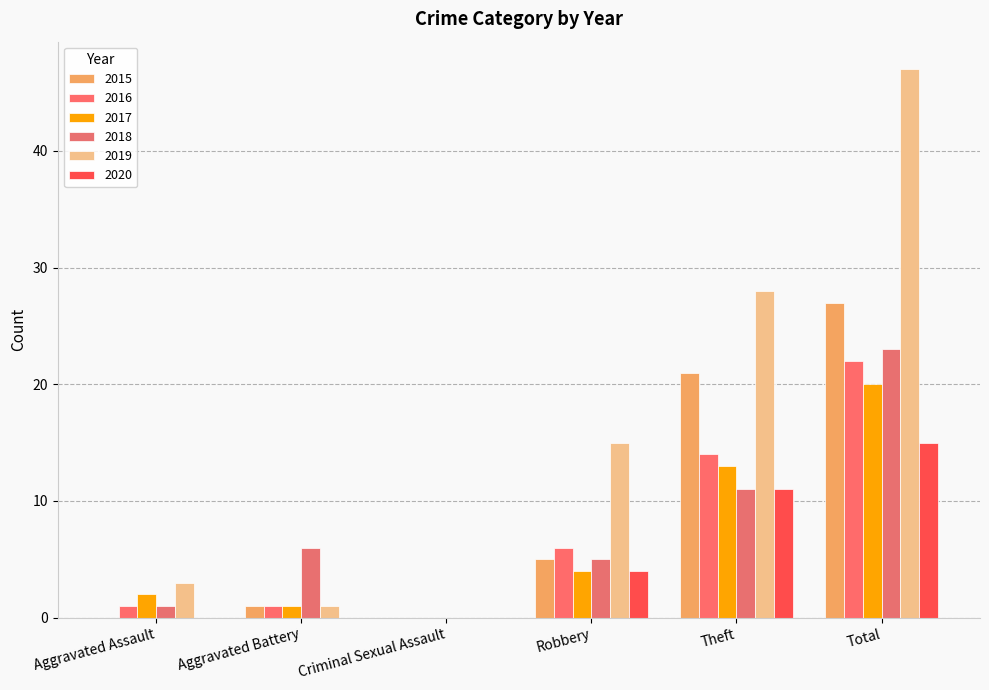

What are all the series names shown in the legend?

2015, 2016, 2017, 2018, 2019, 2020